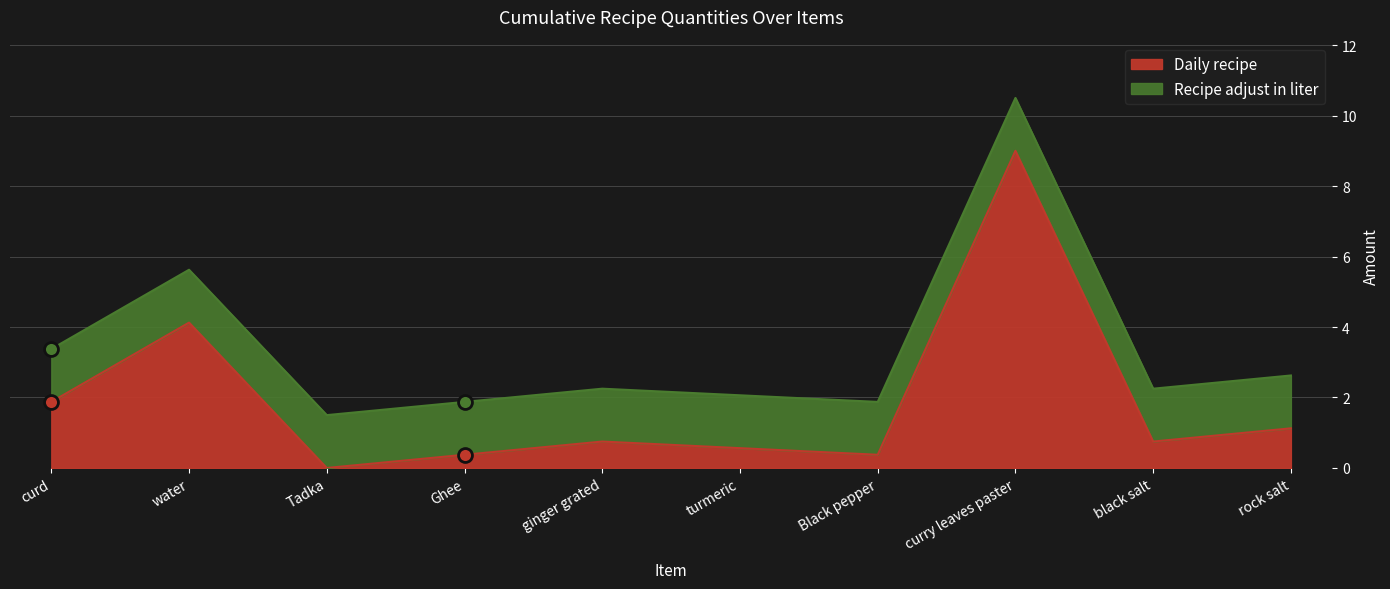

At which category does the chart reach its minimum across all series?

Tadka